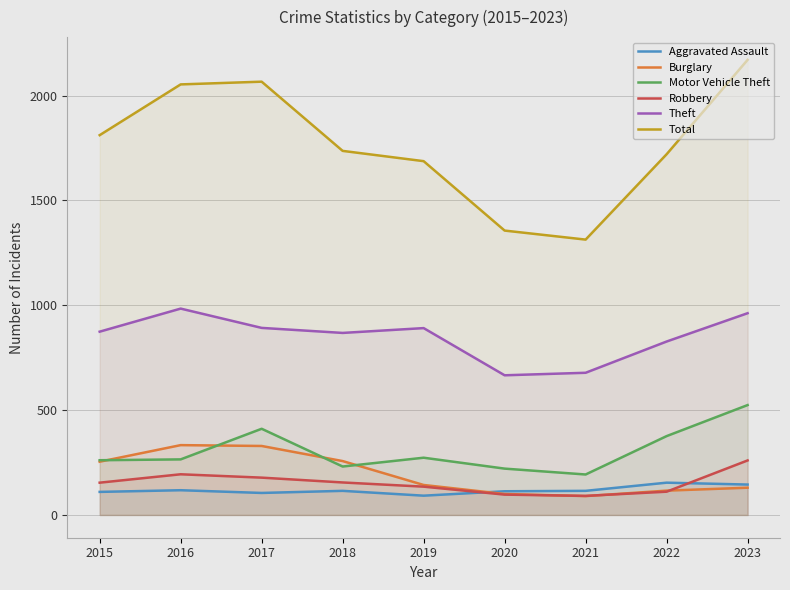

True or false: Theft and Burglary intersect in this chart.

False